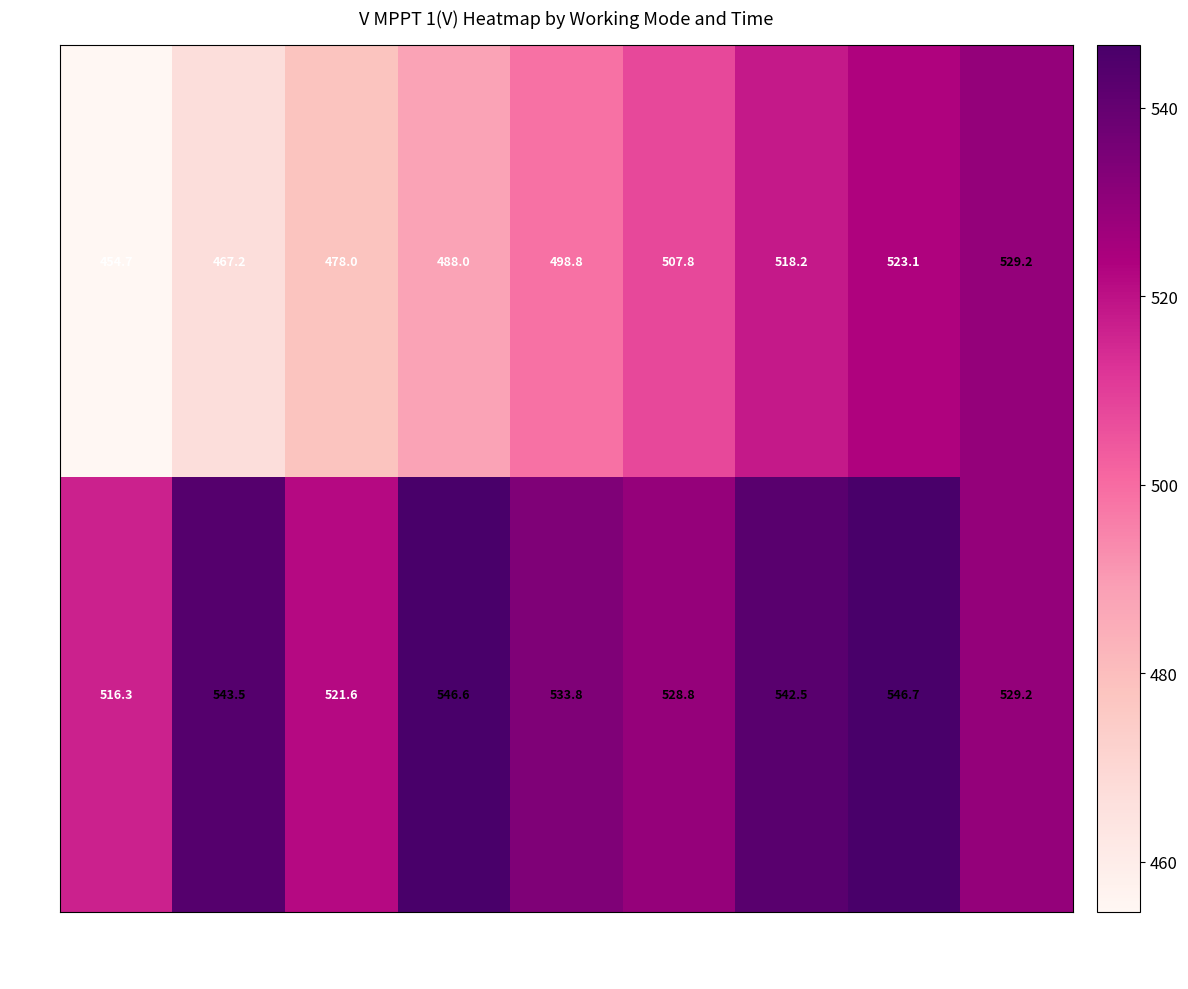

What is the greatest value displayed?

546.7